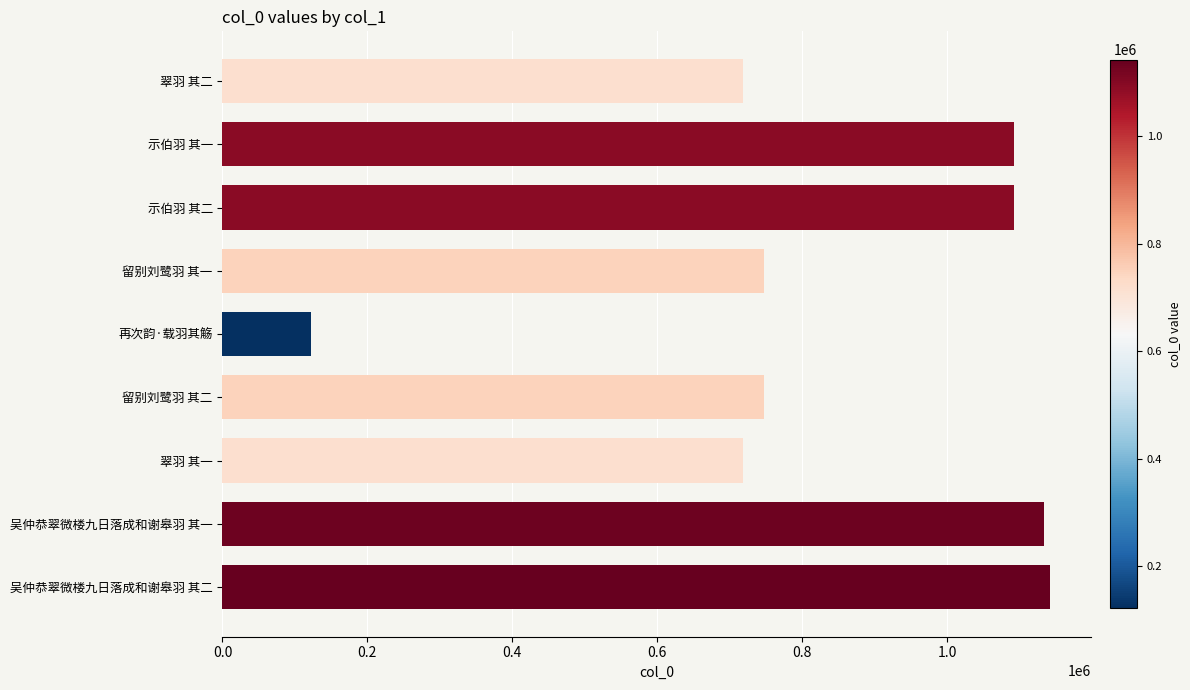

Is it true that the value at 留别刘鹭羽 其一 is 747650?

True